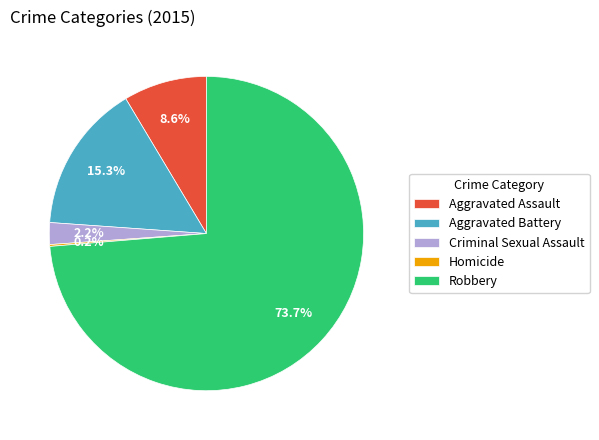

Combined, what portion of the pie is Robbery and Criminal Sexual Assault?

75.9%